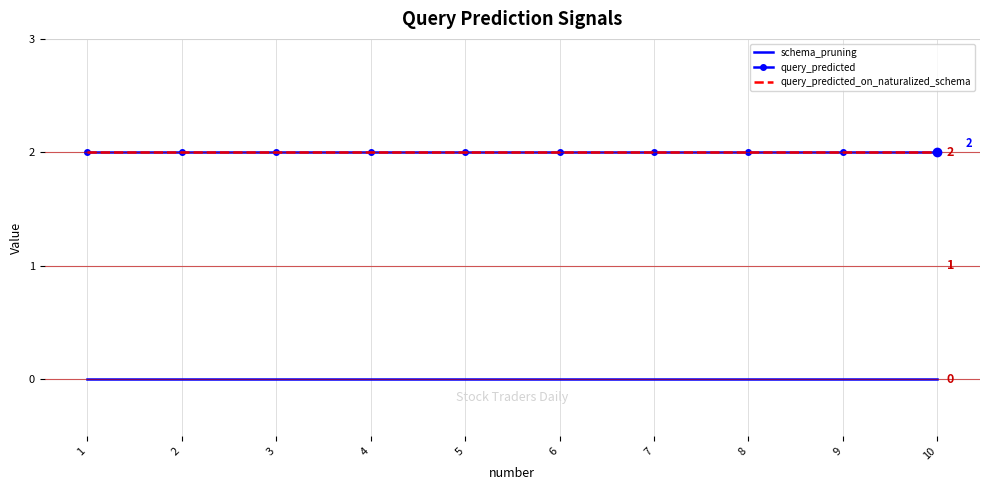

Which category has the highest value in the query_predicted series?

1